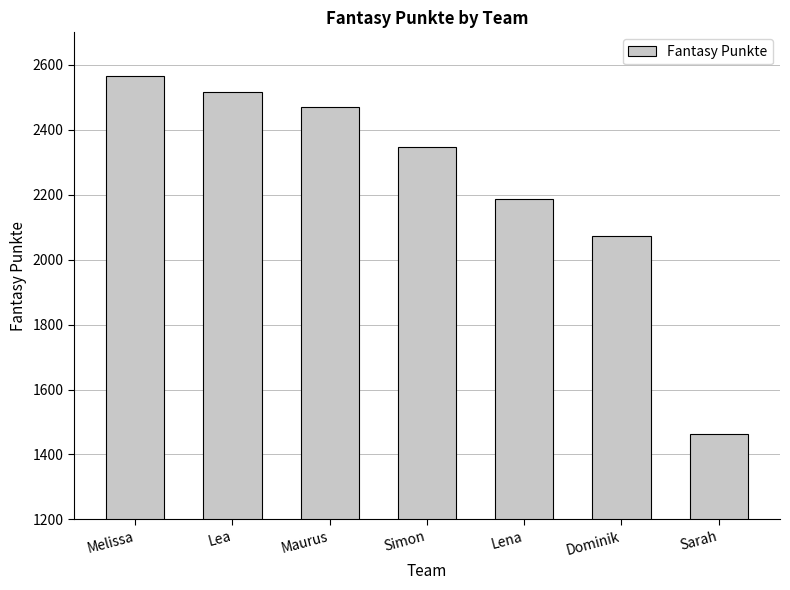

What is the approximate value at Lena?

2188